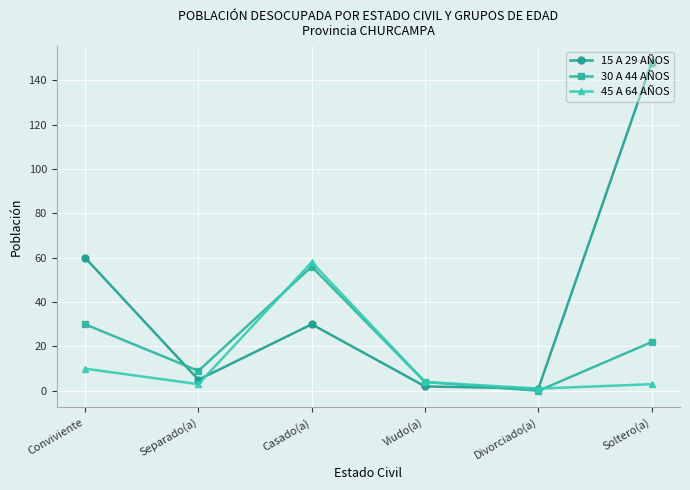

Reading left to right, list all the values displayed in this chart.

15 A 29 AÑOS: 60	5	30	2	1	148
30 A 44 AÑOS: 30	9	56	4	0	22
45 A 64 AÑOS: 10	3	58	4	1	3